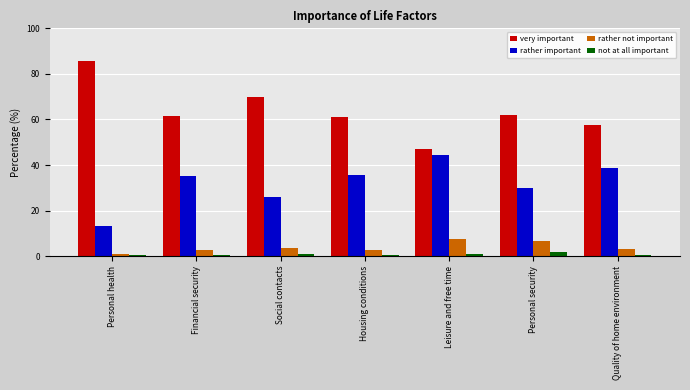

What is the difference between the highest and lowest values at Social contacts?

69.0